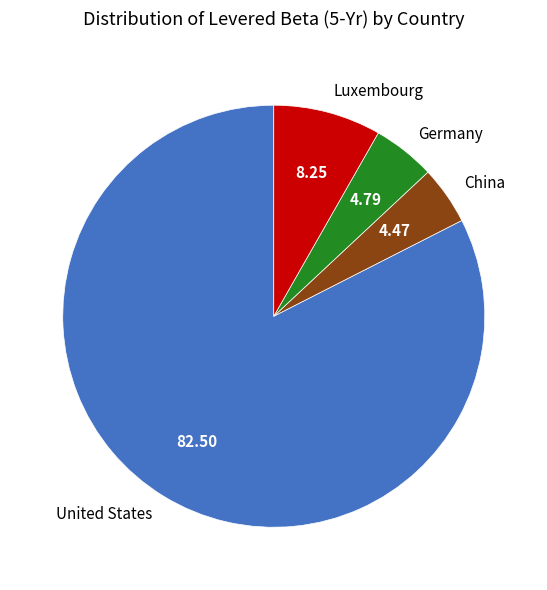

Is the sum of Germany and United States greater than half?

Yes